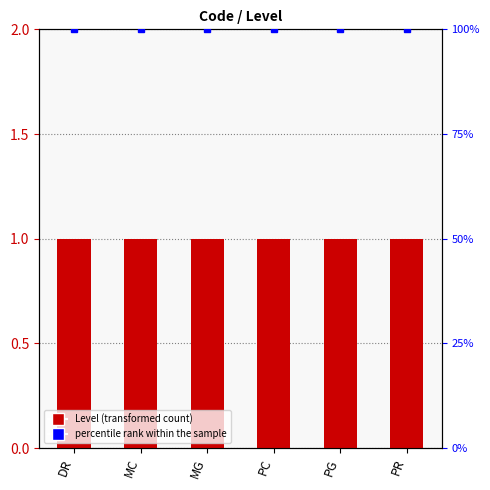

What is the value of the Level bar at the 1st from the left?

1